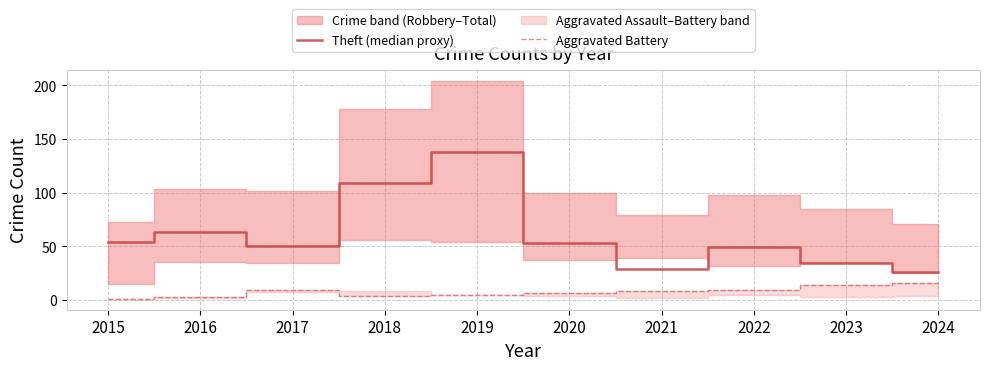

True or false: Aggravated Battery has a value of 3 at 2019.

False